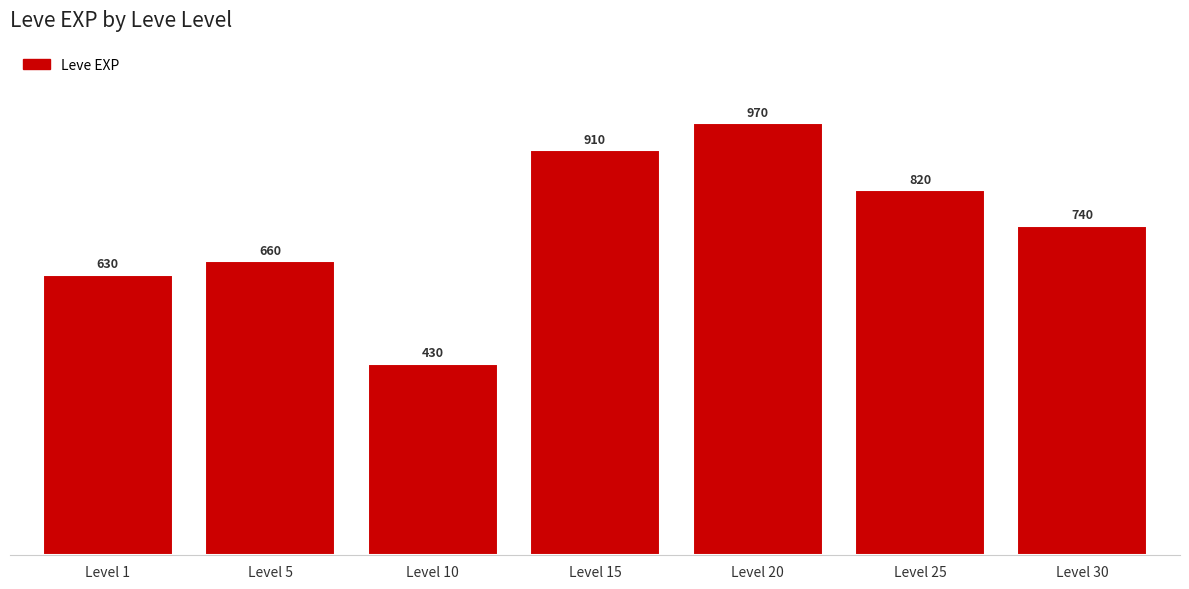

Where is the data nearest to the value 700?

Level 5